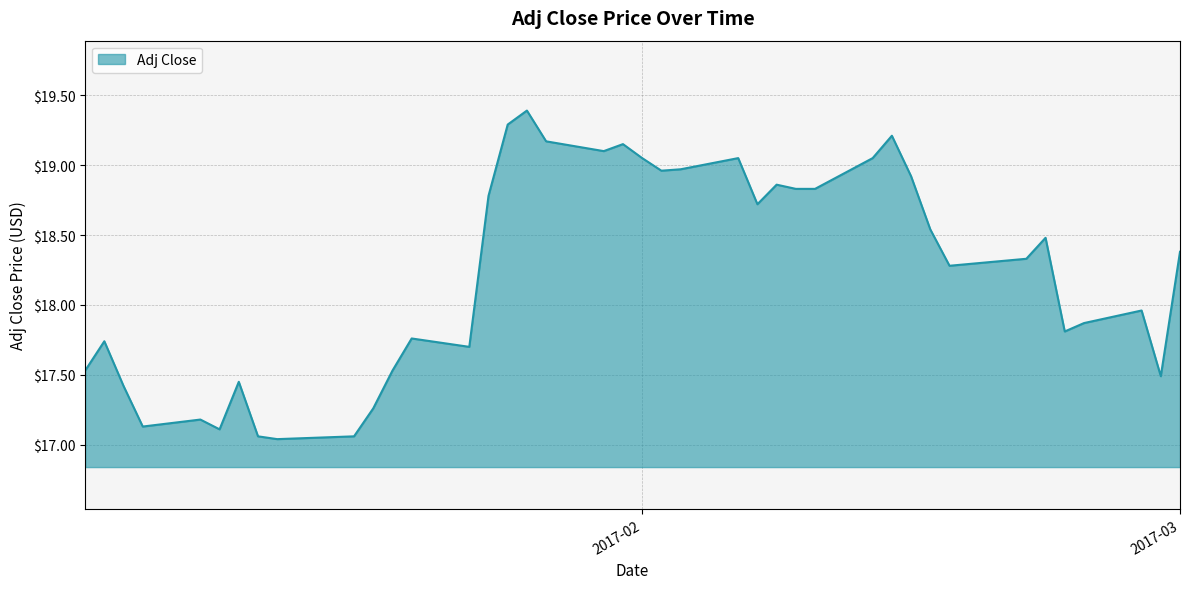

What is the greatest value displayed?

19.4